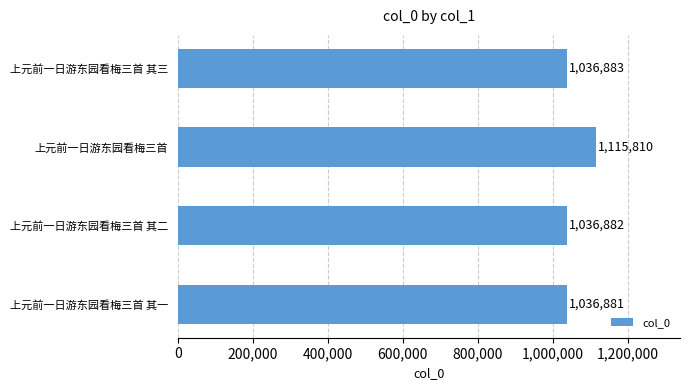

Is it true that the value at 上元前一日游东园看梅三首 is 1954424?

False